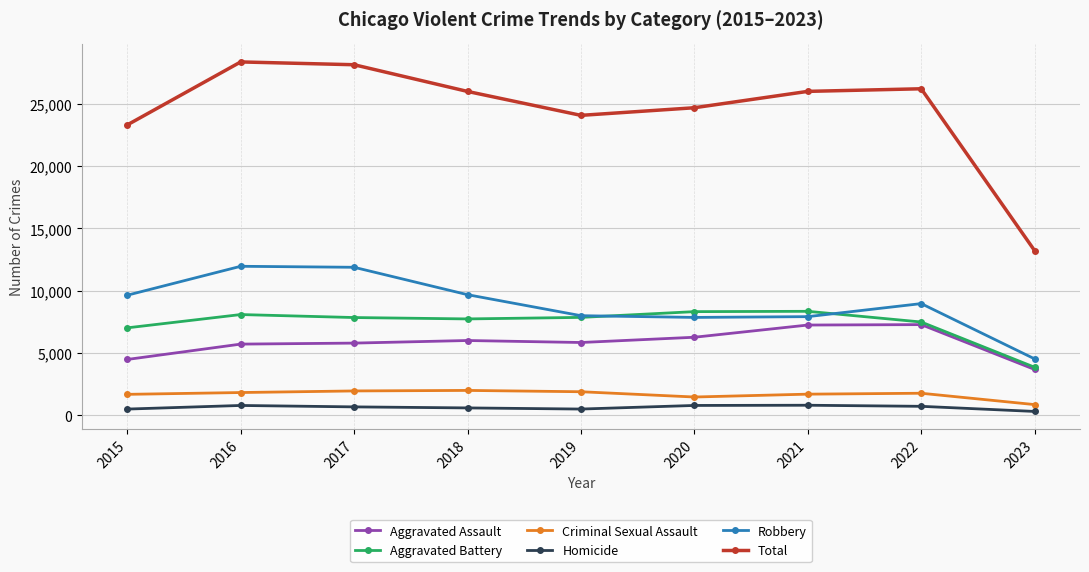

What is the difference between the maximum and minimum values in the Homicide series?

498